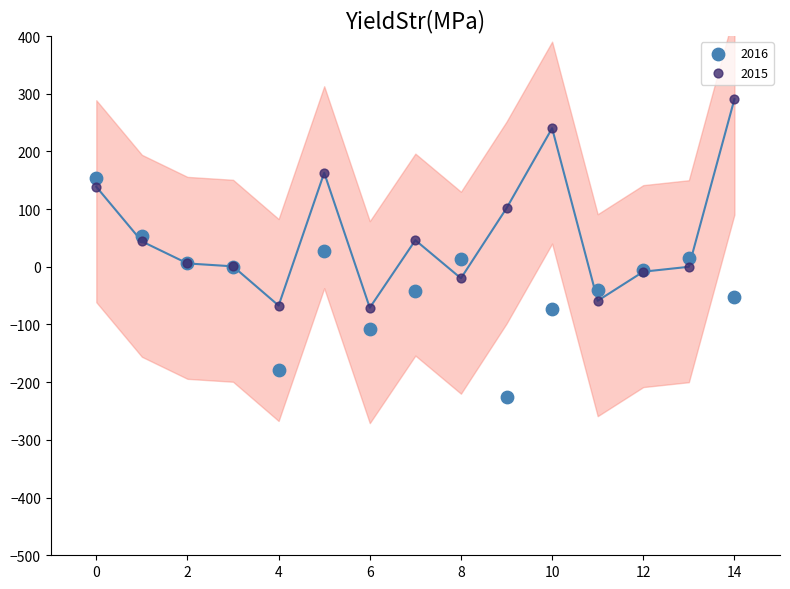

Which series reaches the minimum Y coordinate?

2016